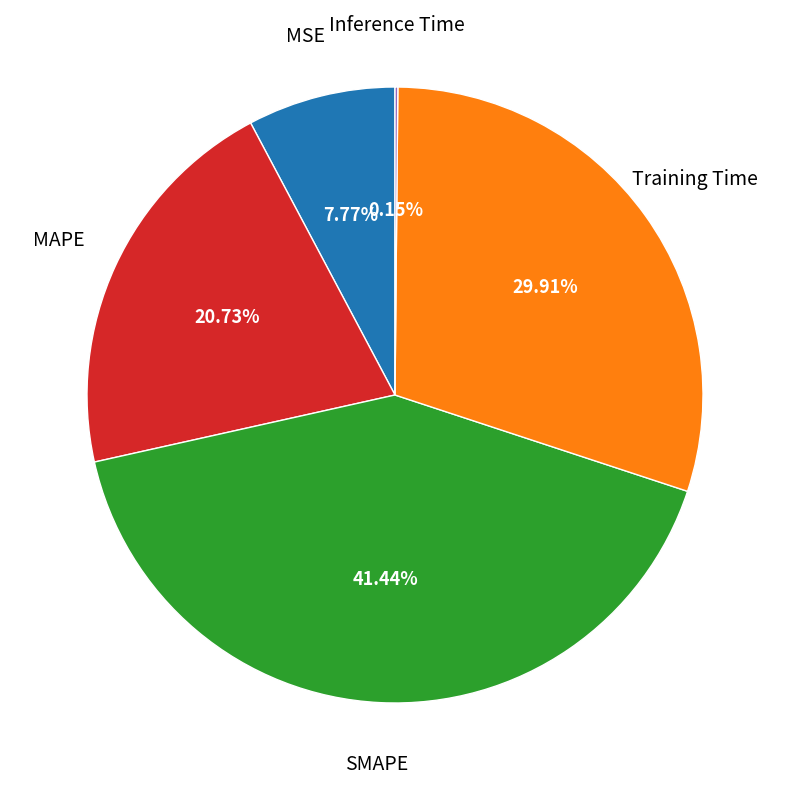

Which slice is the smallest?

Inference Time